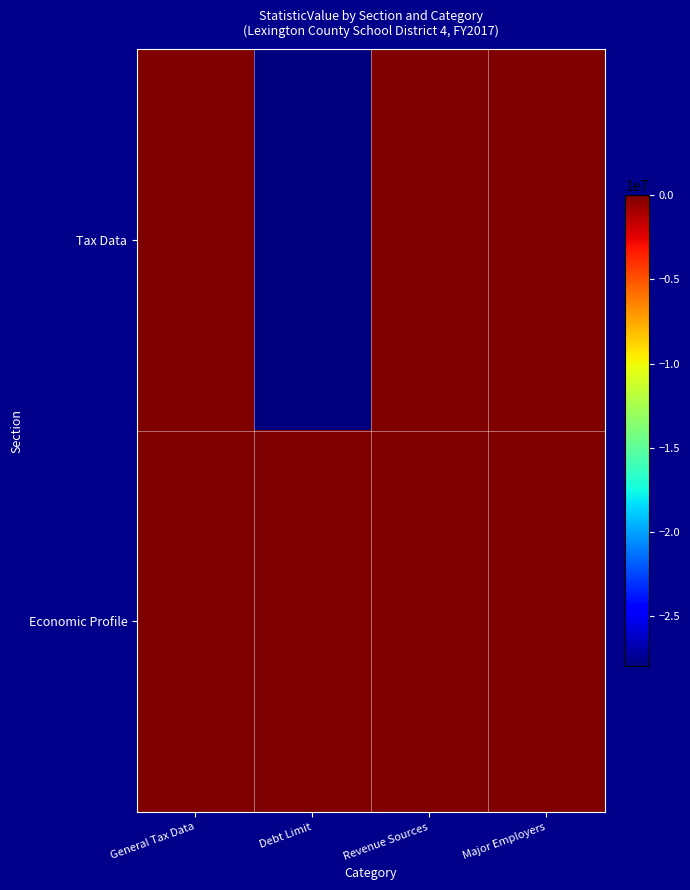

Which series has the widest spread of values?

Tax Data